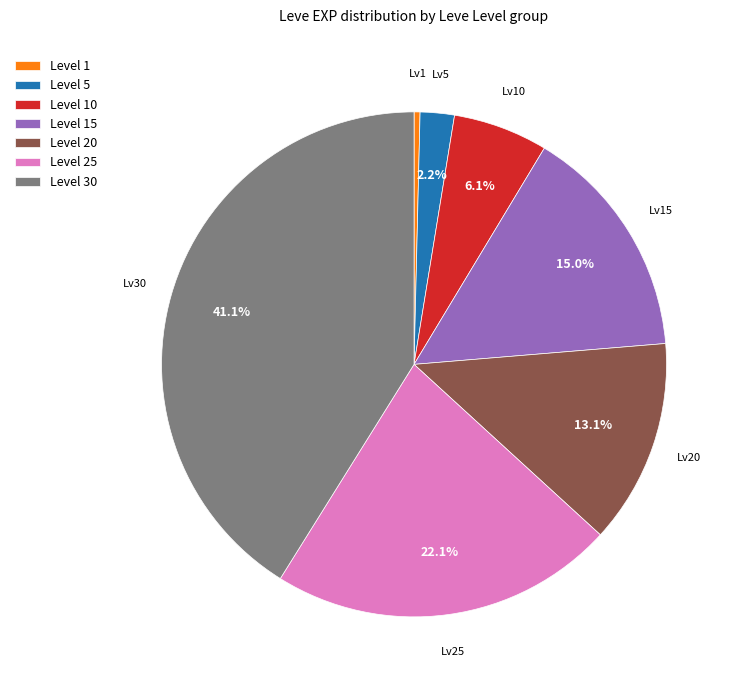

Do Level 10 and Level 25 together represent more than half of the pie?

No